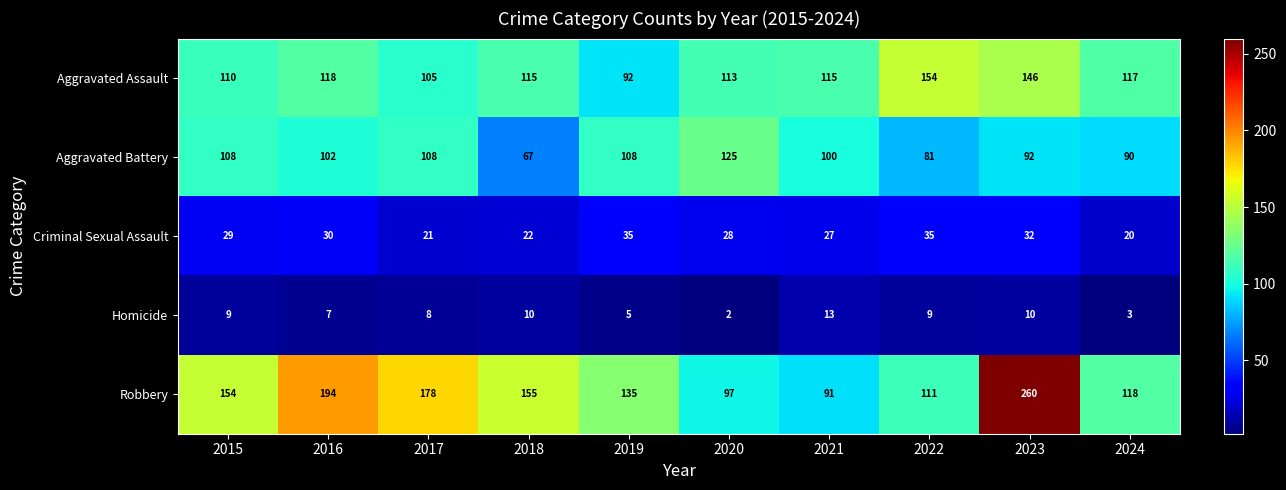

List the series in order of their peak value, highest first.

Robbery, Aggravated Assault, Aggravated Battery, Criminal Sexual Assault, Homicide